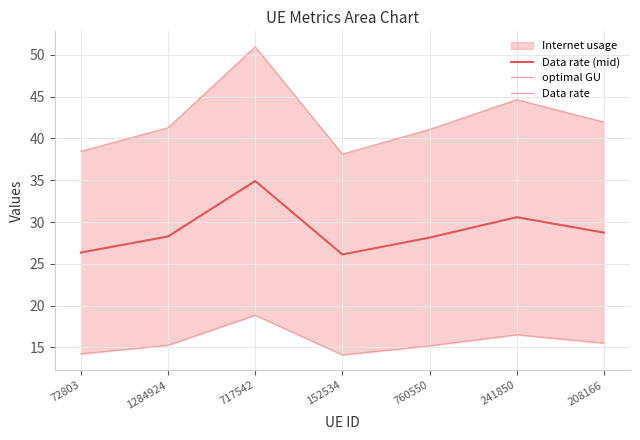

What is the label of the 5th point from the right?

717542